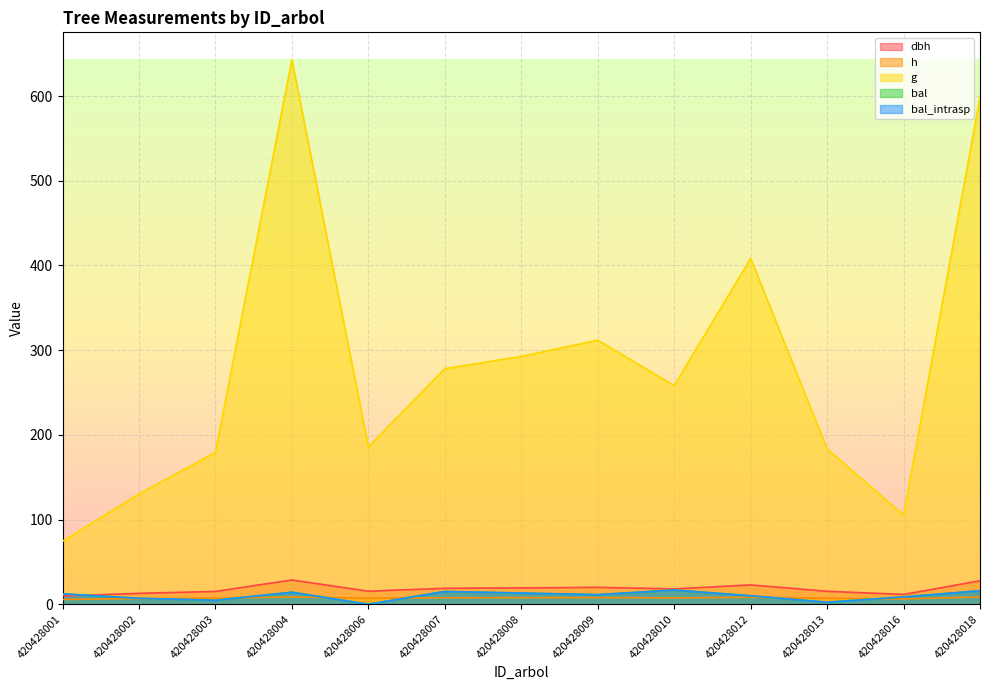

What is the value of the h point at the 1st from the left?

5.7